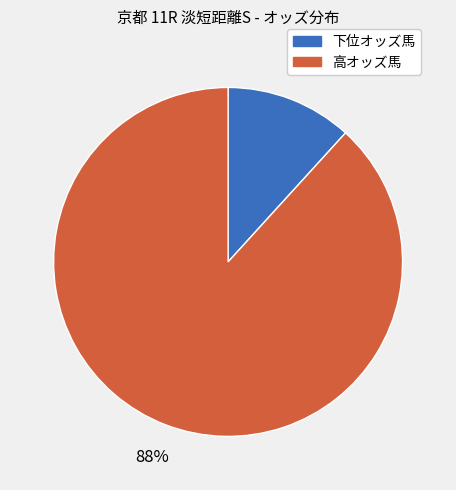

To the nearest percent, what is the difference between the largest and smallest slice percentages?

76%